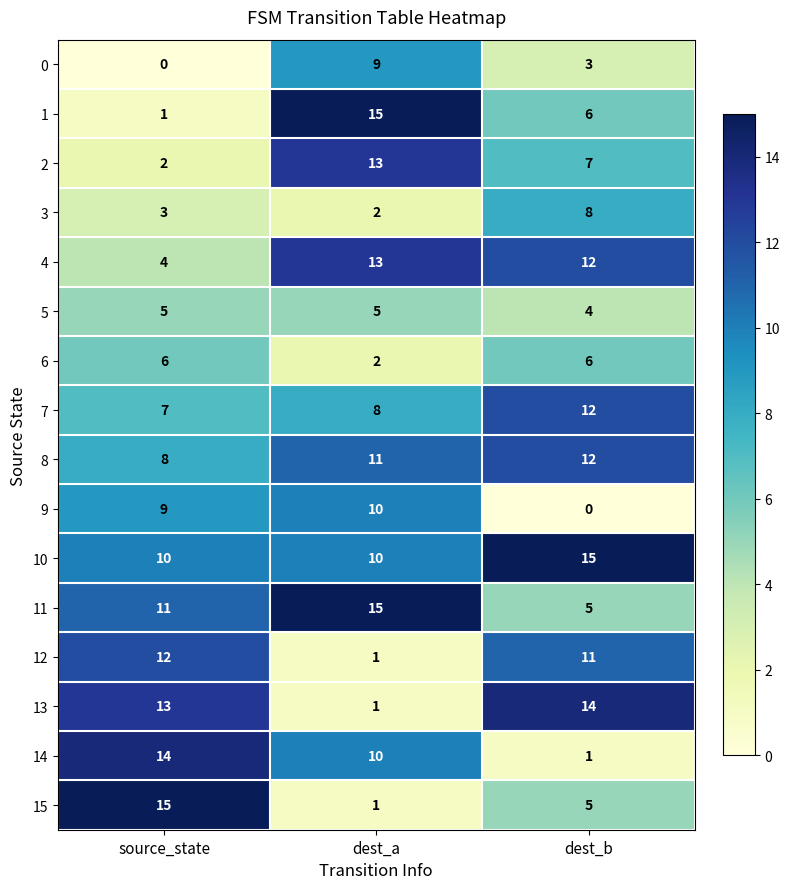

What is the spread (max minus min) of values at dest_b?

15